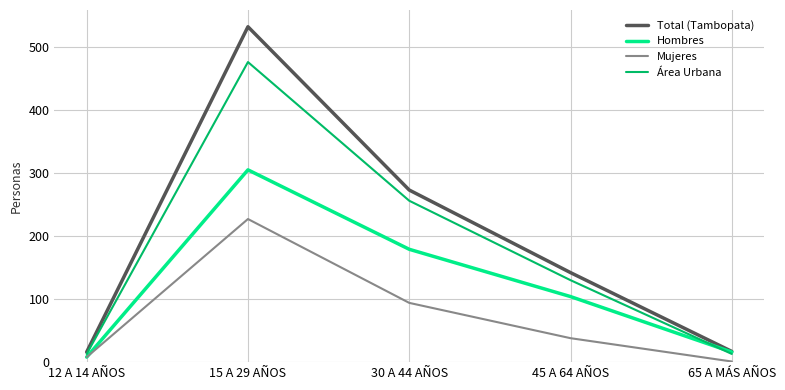

What is the greatest value displayed?

532